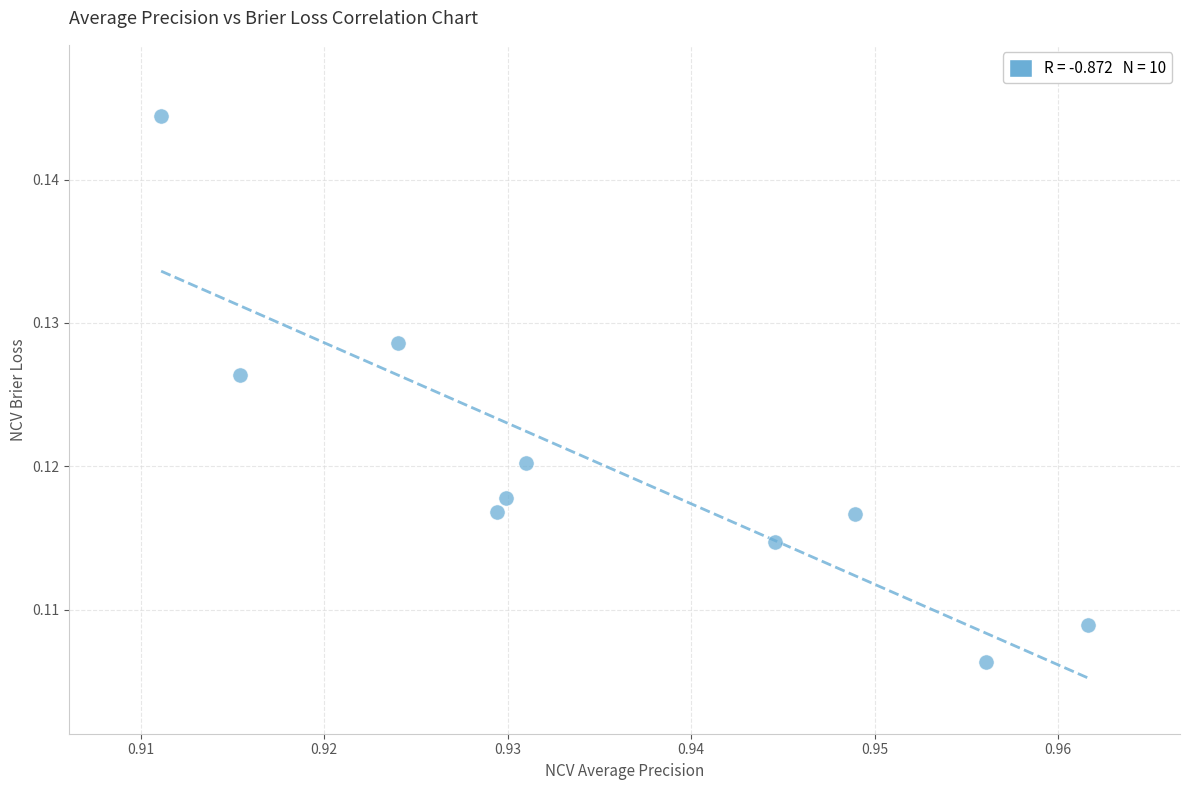

What is the average X value?

0.9